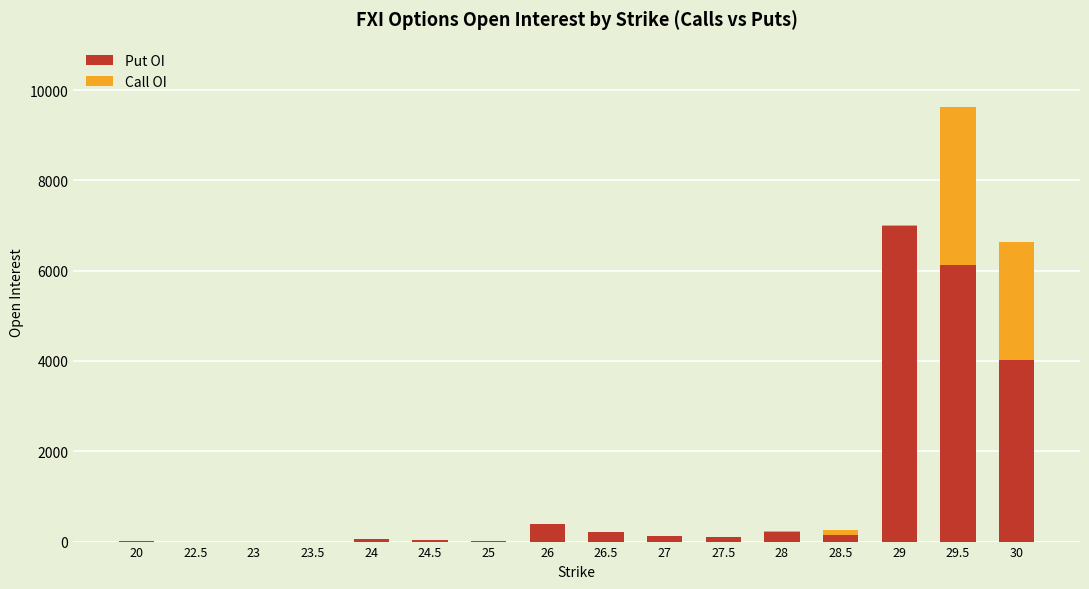

What is the maximum value for Put OI?

6994